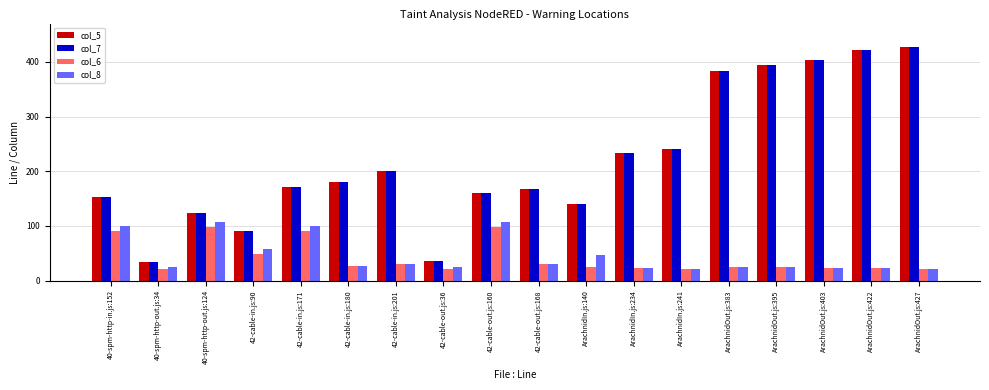

What is the maximum value for col_6?

98